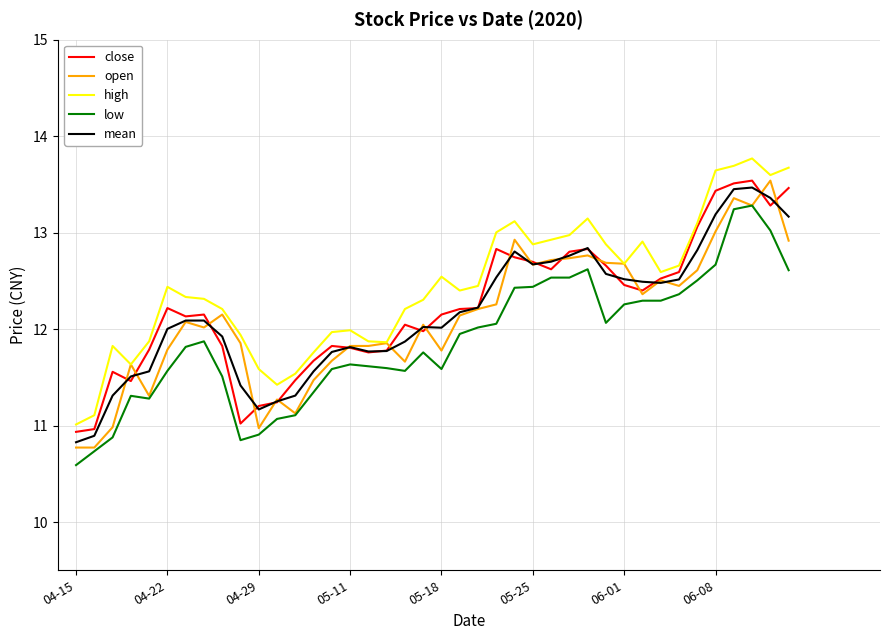

What is the lowest value of the open series?

10.8